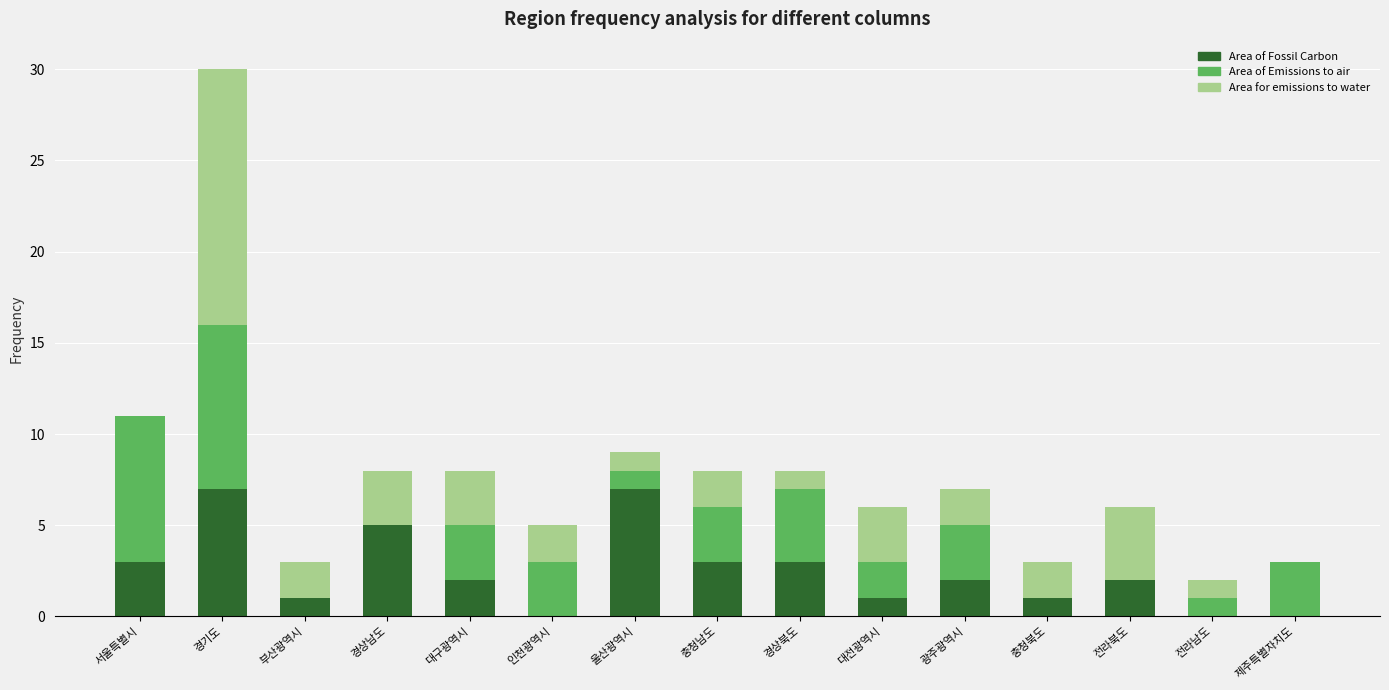

At which category is the sum across all series the highest?

경기도